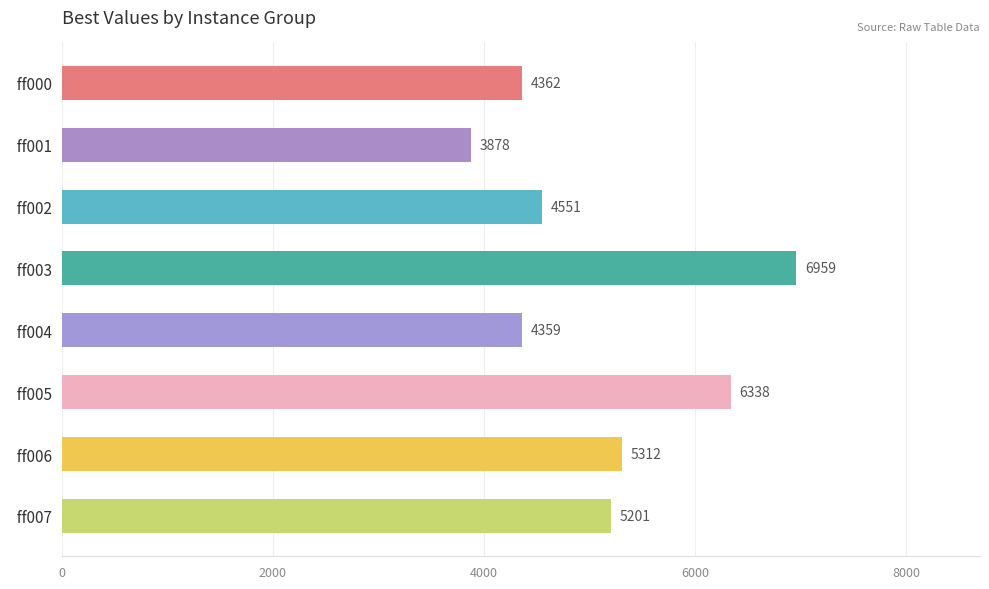

What is the value of the 5th bar from the top?

4359